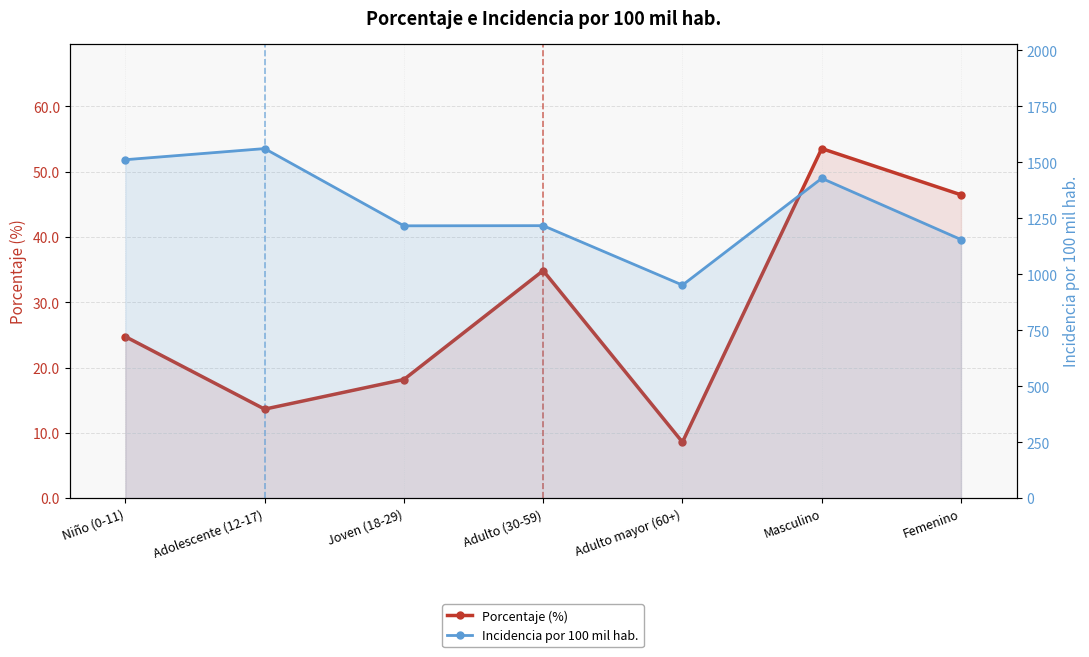

True or false: Porcentaje (%) has more than 0 points higher than both neighbors.

True